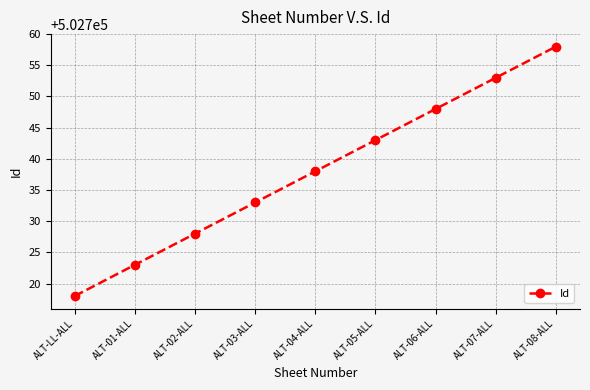

How many categories are shown in the chart?

9